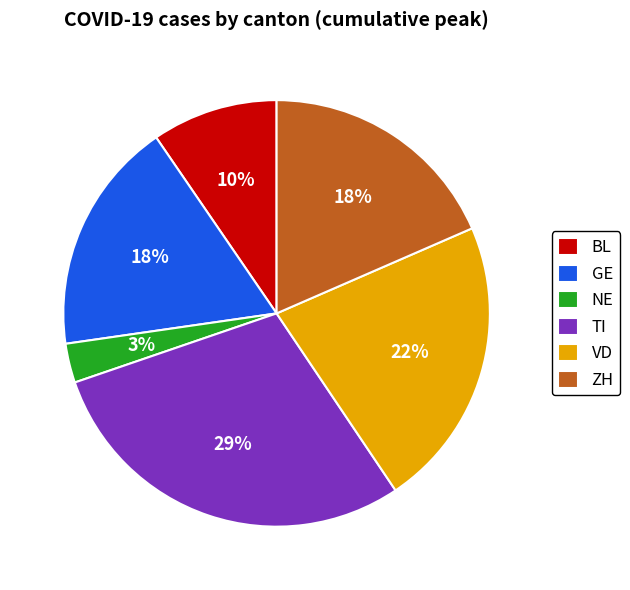

Which category has the smallest portion of the pie?

NE